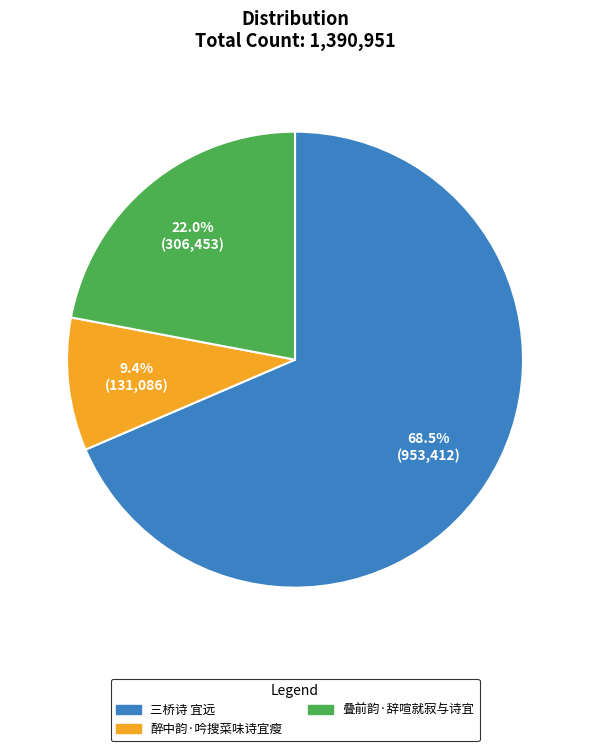

What is the smallest slice in the pie chart?

醉中韵·吟搜菜味诗宜瘦